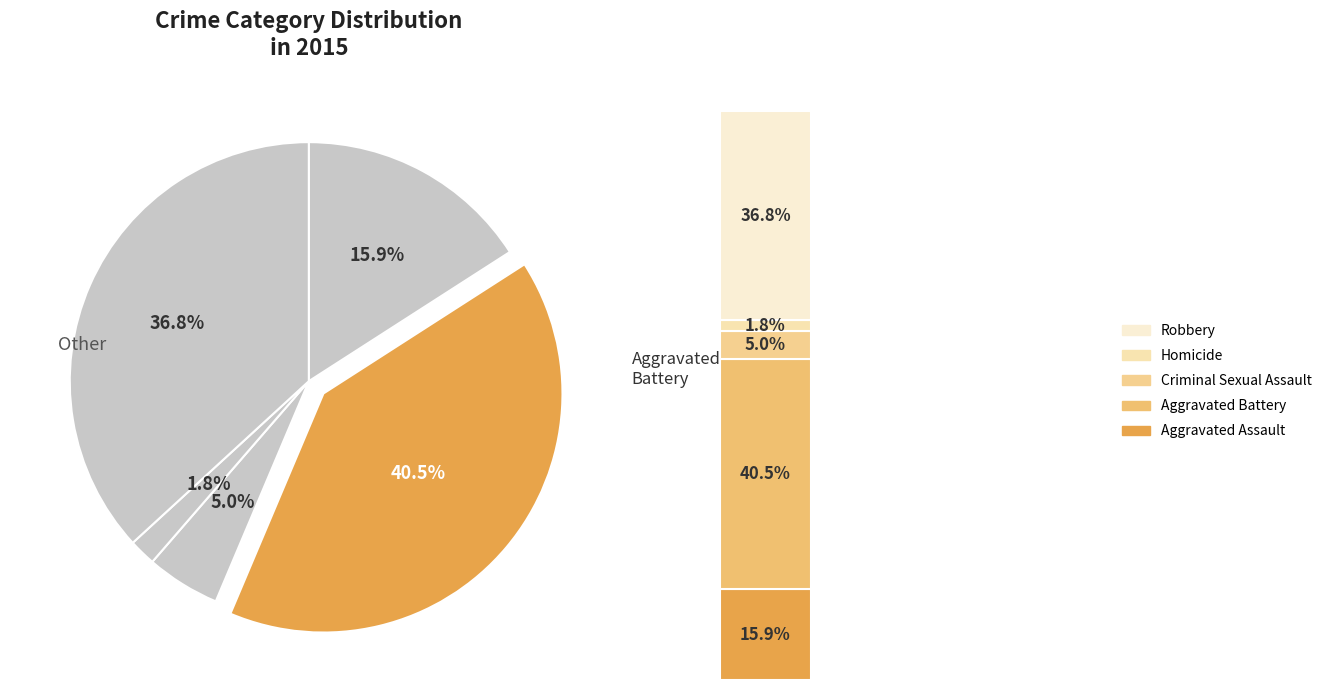

To the nearest percent, what percentage of the pie is Aggravated Battery?

40%